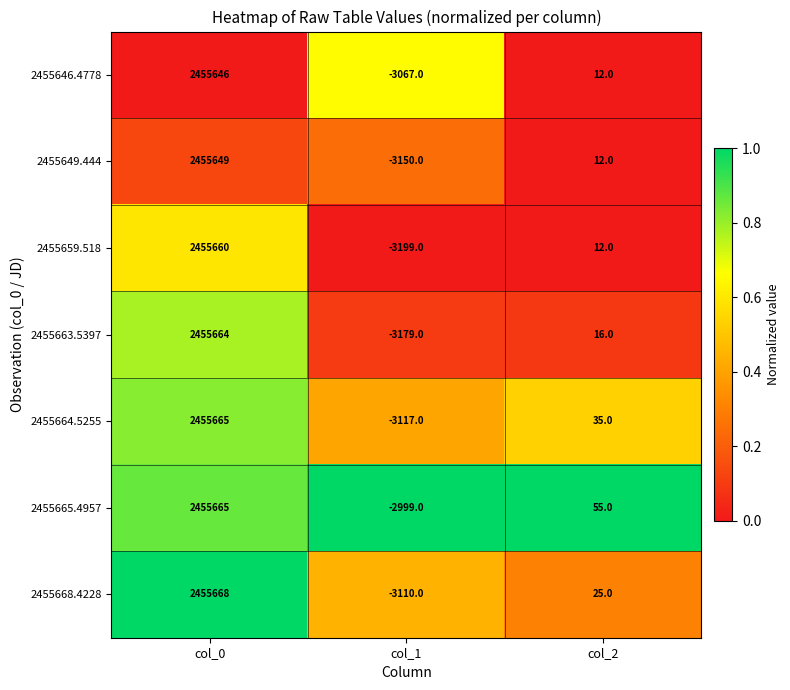

Which series has the largest range (max minus min)?

2455659.518